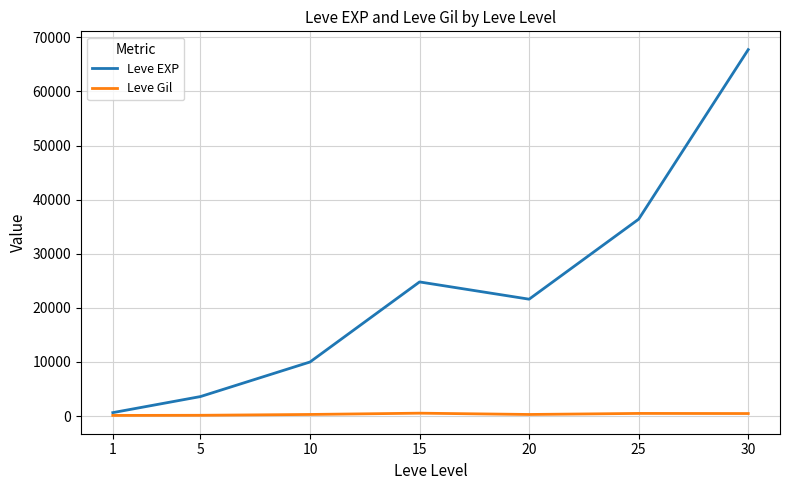

Rank the categories by Leve EXP value from lowest to highest.

1, 5, 10, 20, 15, 25, 30